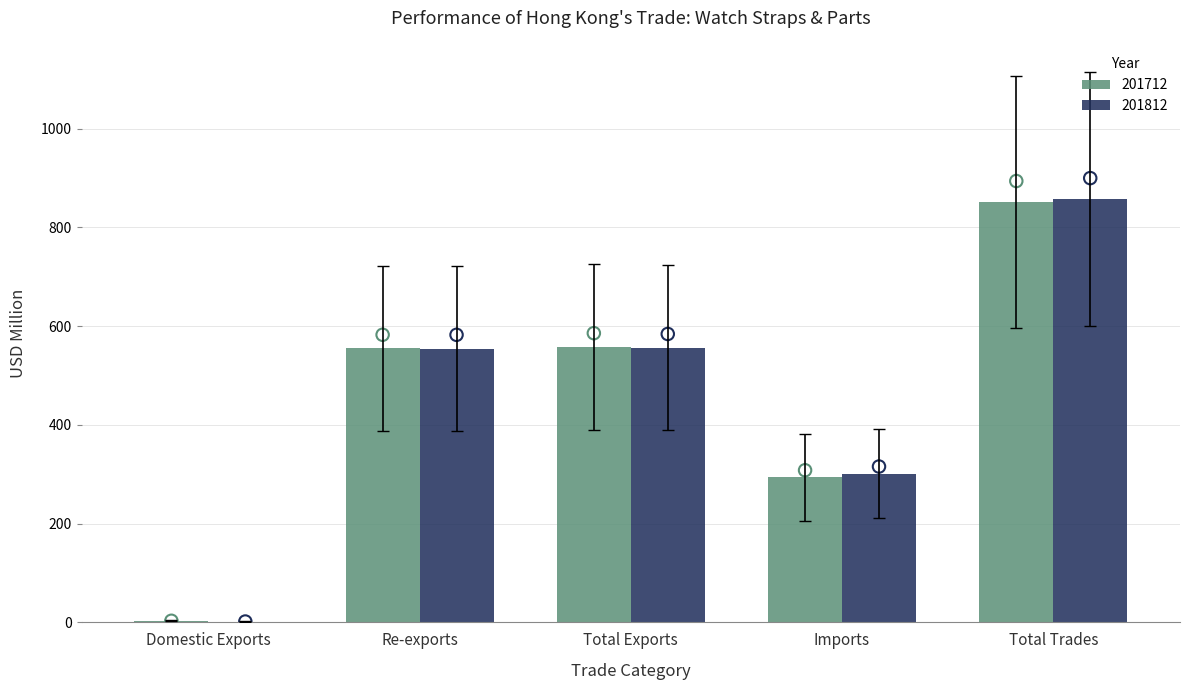

True or false: 201812 has a value of 189.2 at Imports.

False